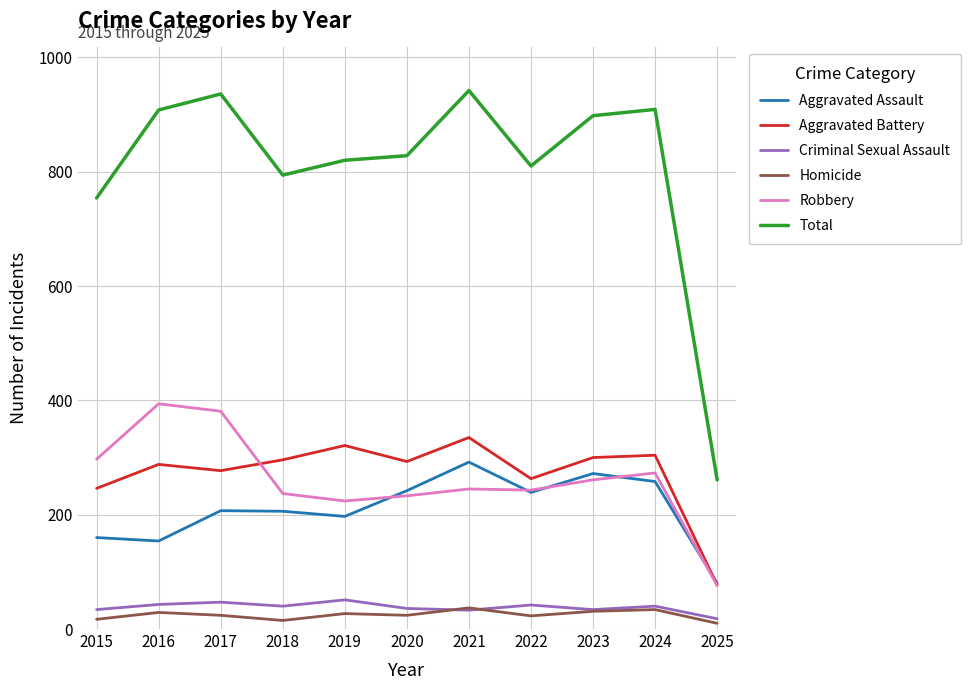

True or false: Criminal Sexual Assault and Aggravated Assault cross at least once.

False